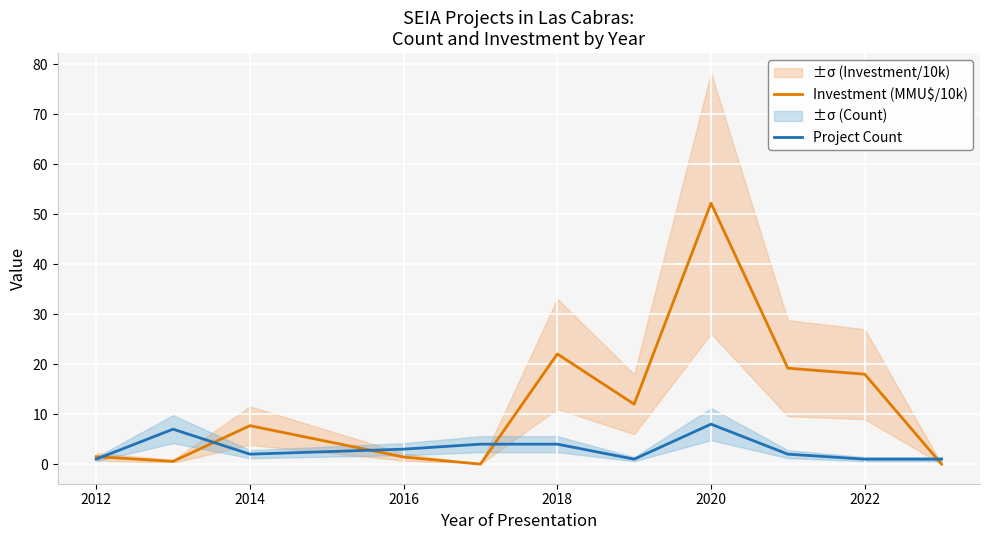

Read the Project Count value at 2022.

1.0